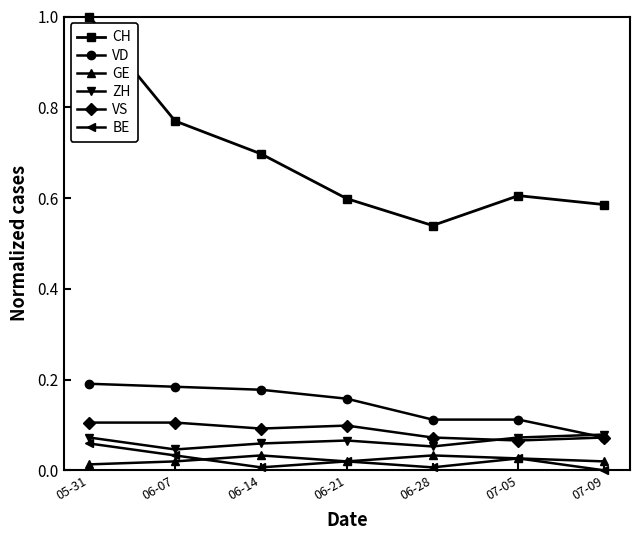

At which category does the chart reach its peak across all series?

05-31